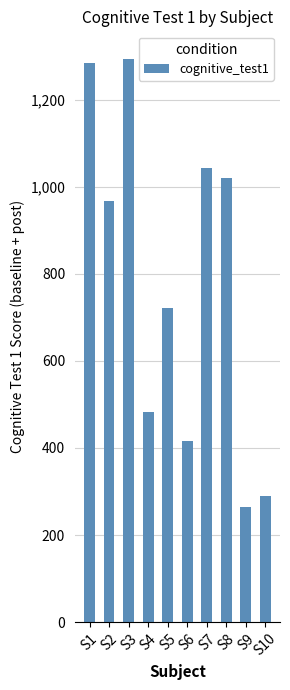

The value at S4 is 483. True or false?

True